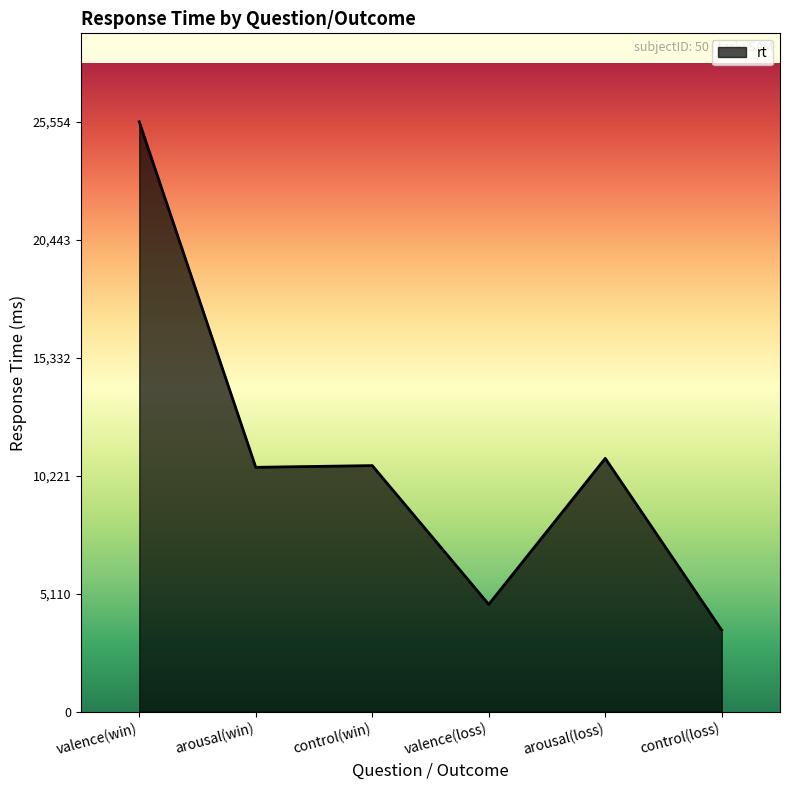

What is the difference between the values at valence(win) and control(win)?

14892